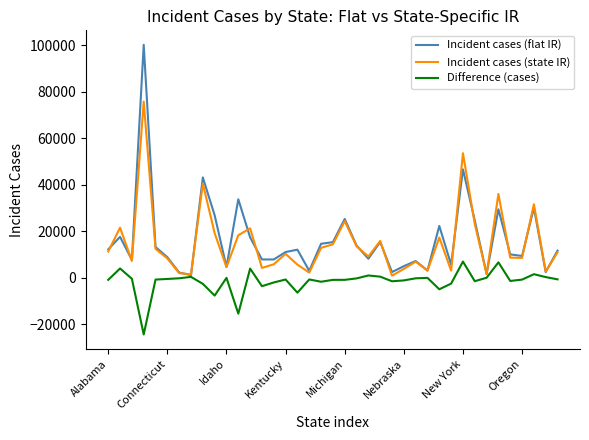

Which series has the largest range (max minus min)?

Incident cases (flat IR)